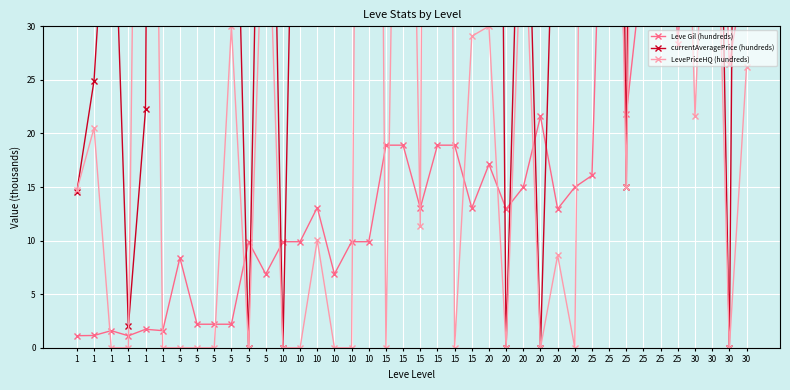

Count the number of data series in this chart.

3